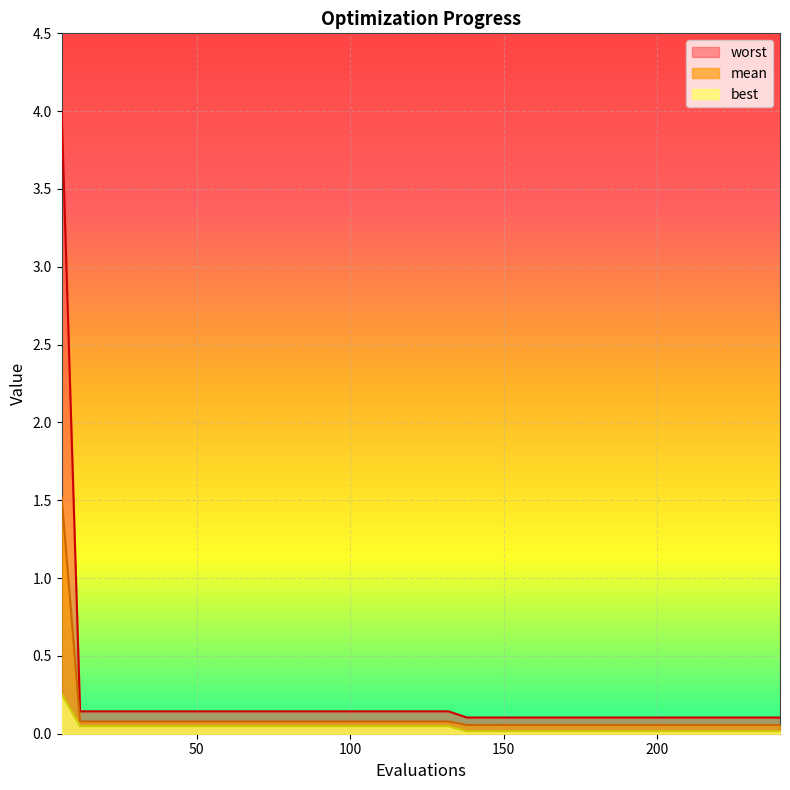

At which label is mean closest to 0?

138